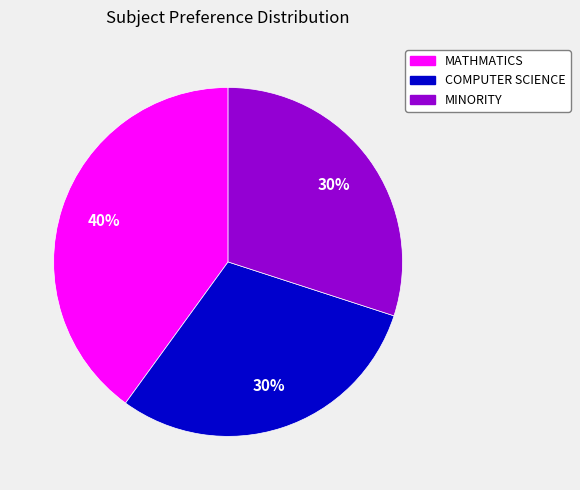

What percentage is the COMPUTER SCIENCE slice, to the nearest percent?

30%